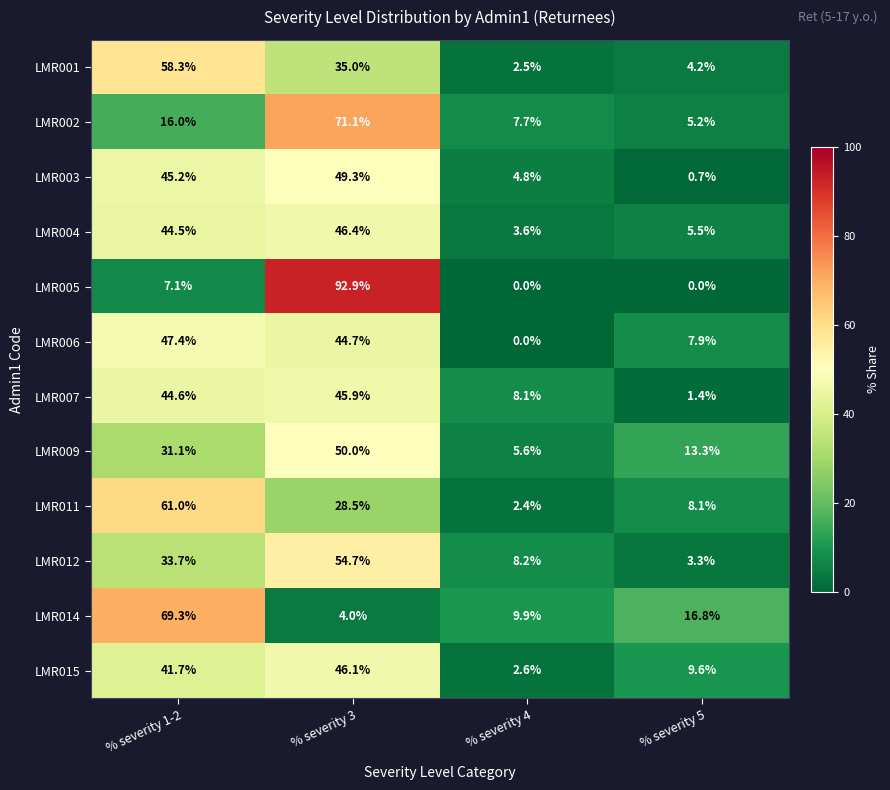

At which label is LMR015 closest to 24?

% severity 5